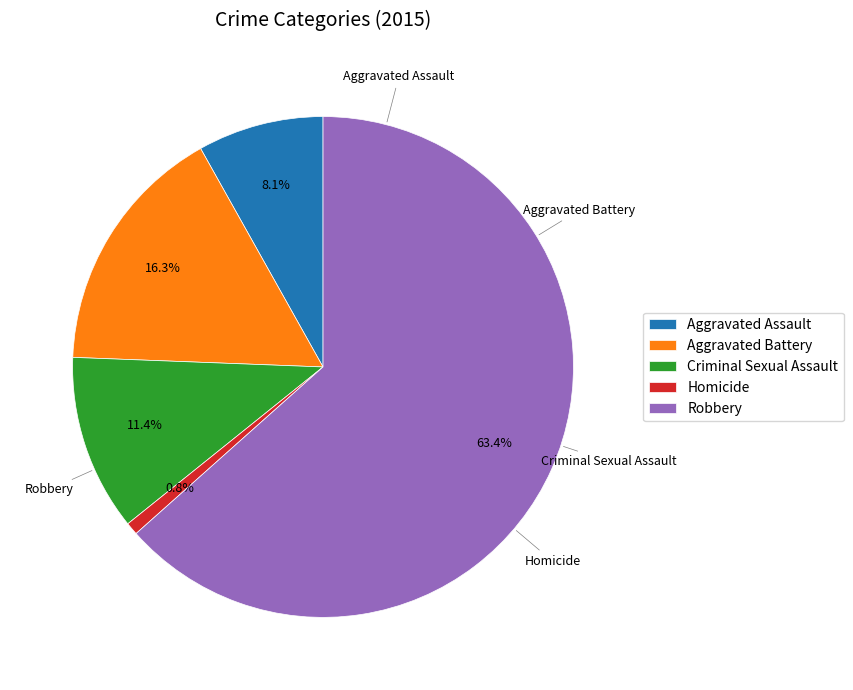

Which category has the biggest portion of the pie?

Robbery